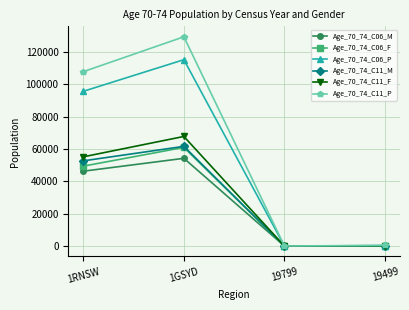

Count the number of categories in the chart.

4